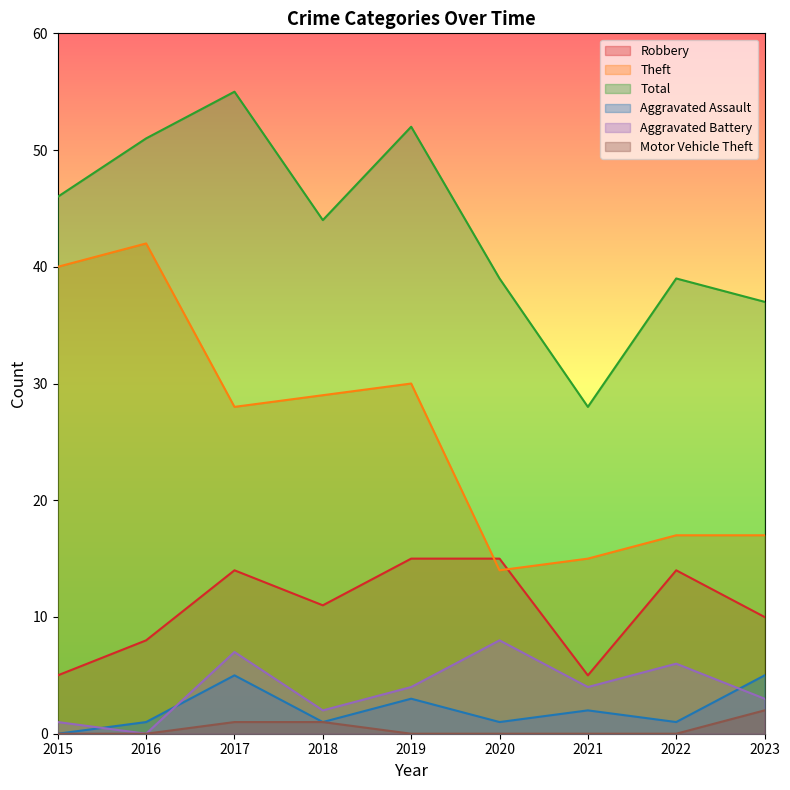

Which series has the widest spread of values?

Theft